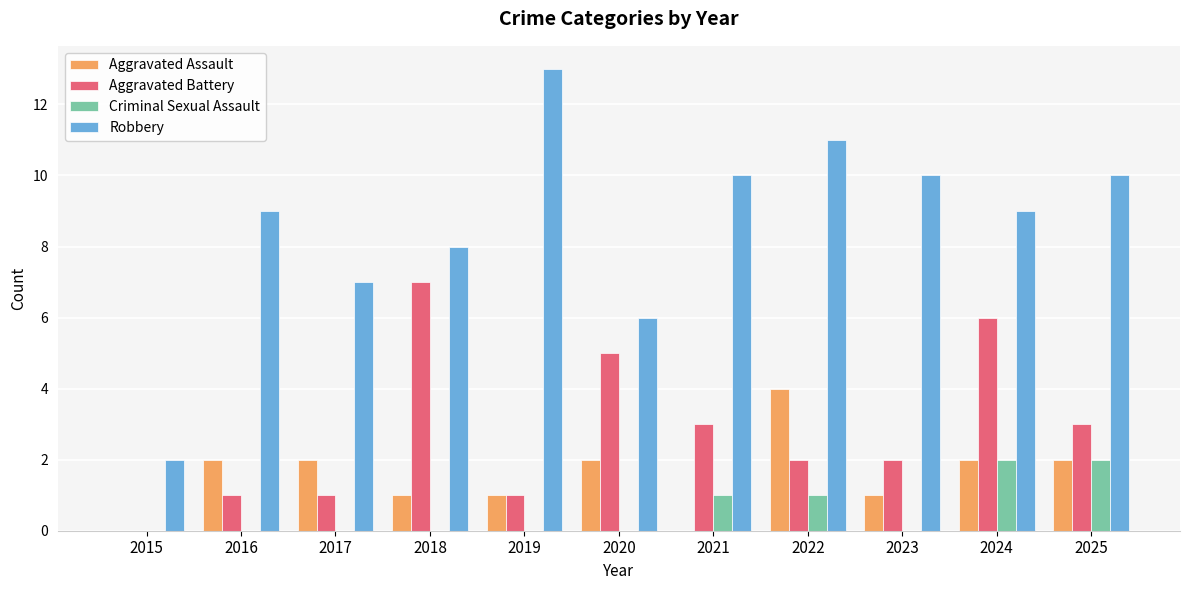

Which category has the highest value in the Aggravated Battery series?

2018